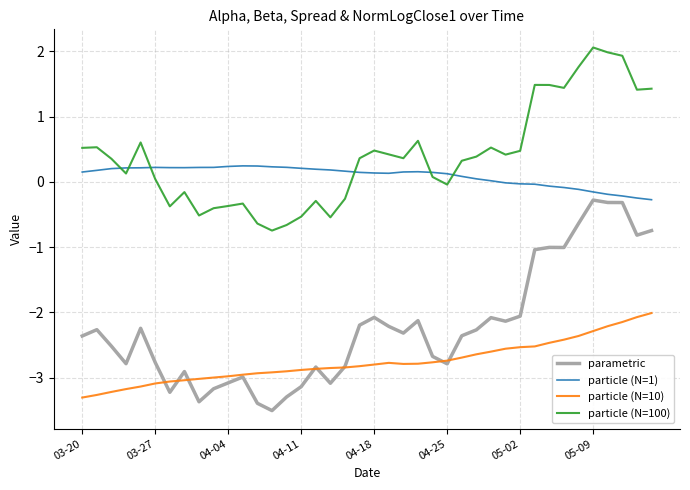

True or false: parametric and particle (N=100) cross at least once.

False